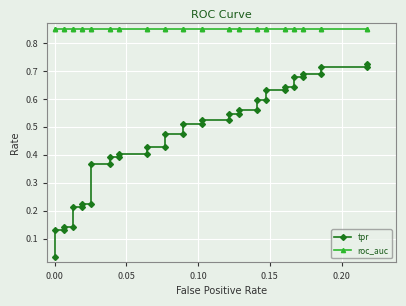

What are all the series names shown in the legend?

tpr, roc_auc